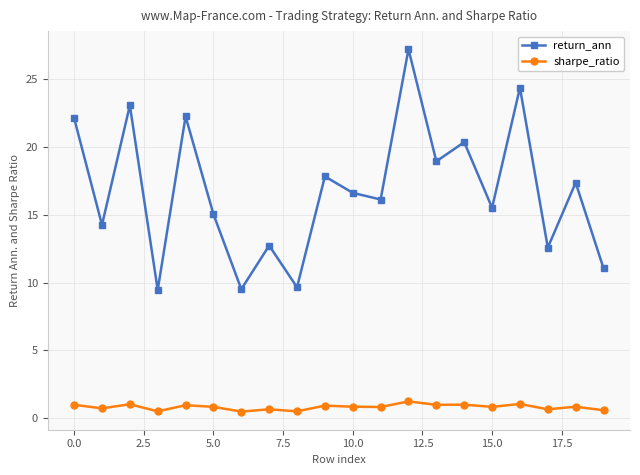

True or false: return_ann and sharpe_ratio cross at least once.

False